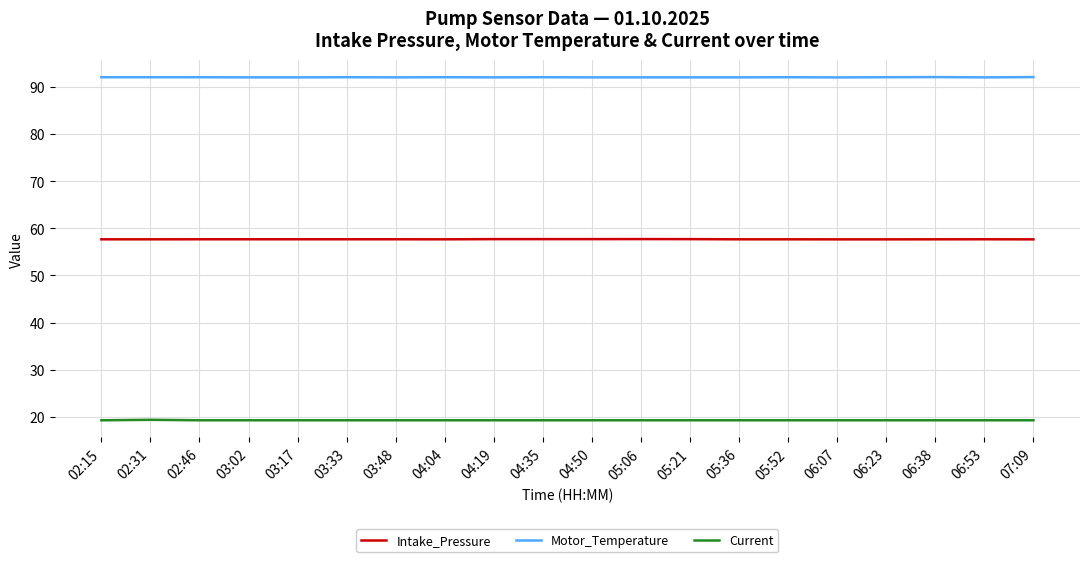

What is the maximum value shown in the chart?

92.0